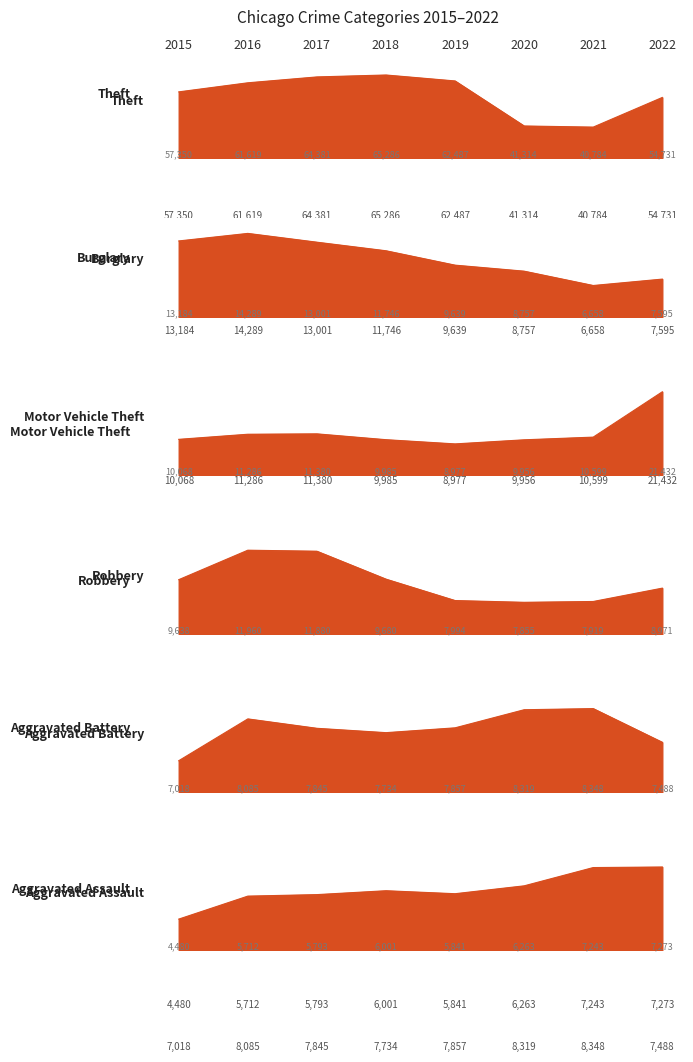

Where is the first local maximum for Aggravated Assault?

2018